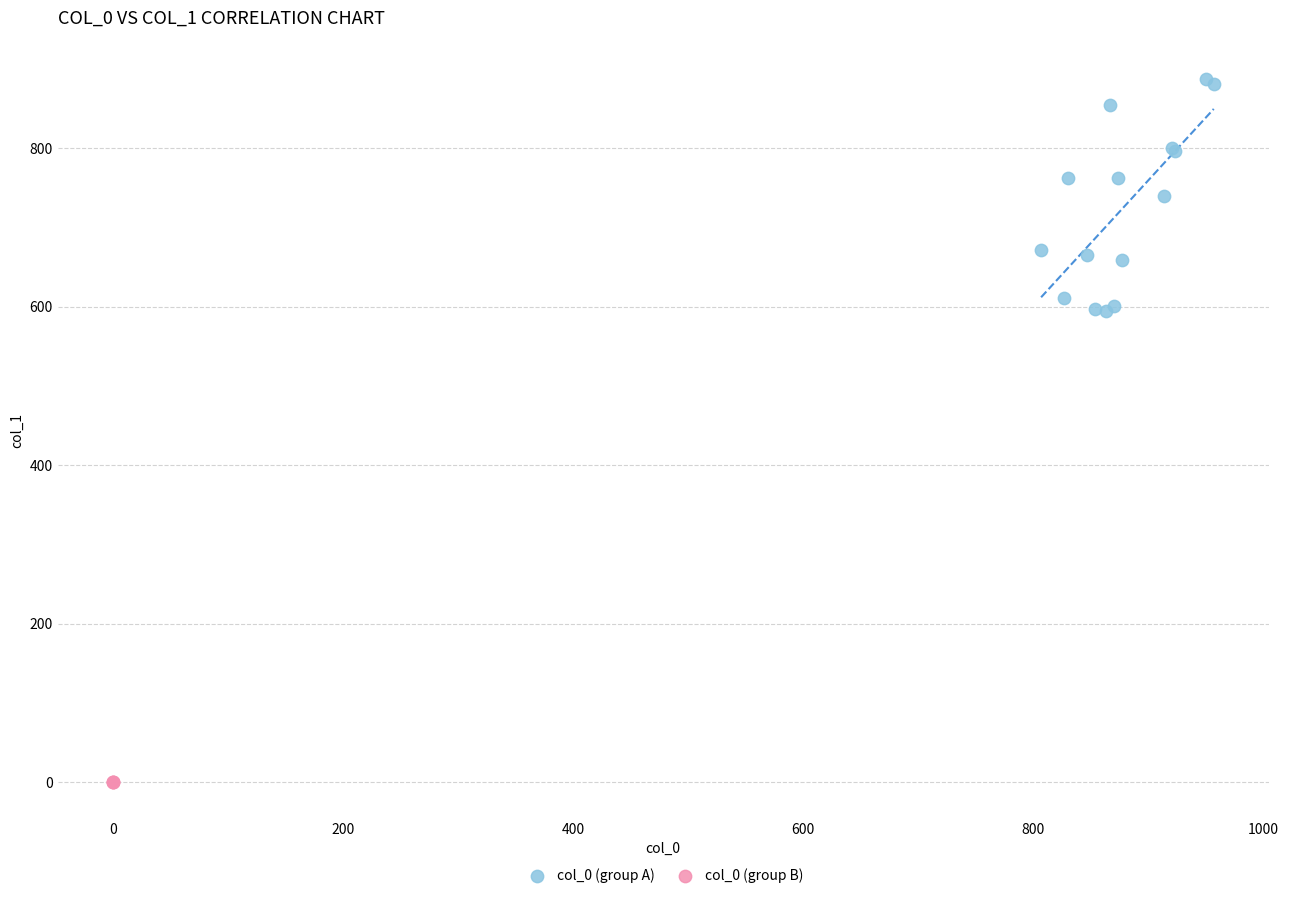

Which series contains the lowest Y value?

col_0 (group B)